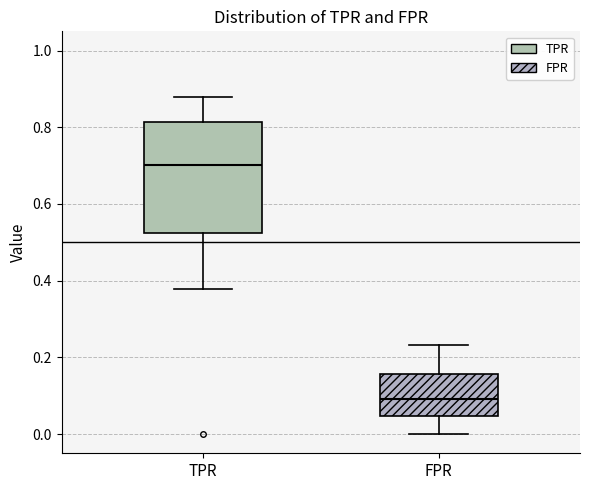

Reading left to right, read every box against the y-axis: the position of its median line, the range the box covers, and the ends of its whiskers. The values are not printed on the chart, so give them approximately, as read against the axis.

TPR: median 0.70, box 0.52 to 0.82, whiskers 0.38 to 0.88
FPR: median 0.10, box 0.04 to 0.16, whiskers 0.00 to 0.24